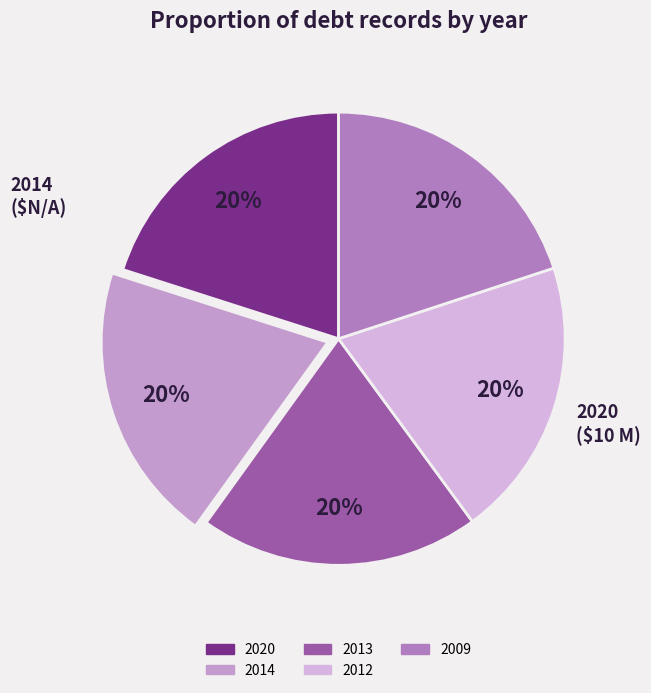

True or false: 2020 accounts for 14% of the total.

False